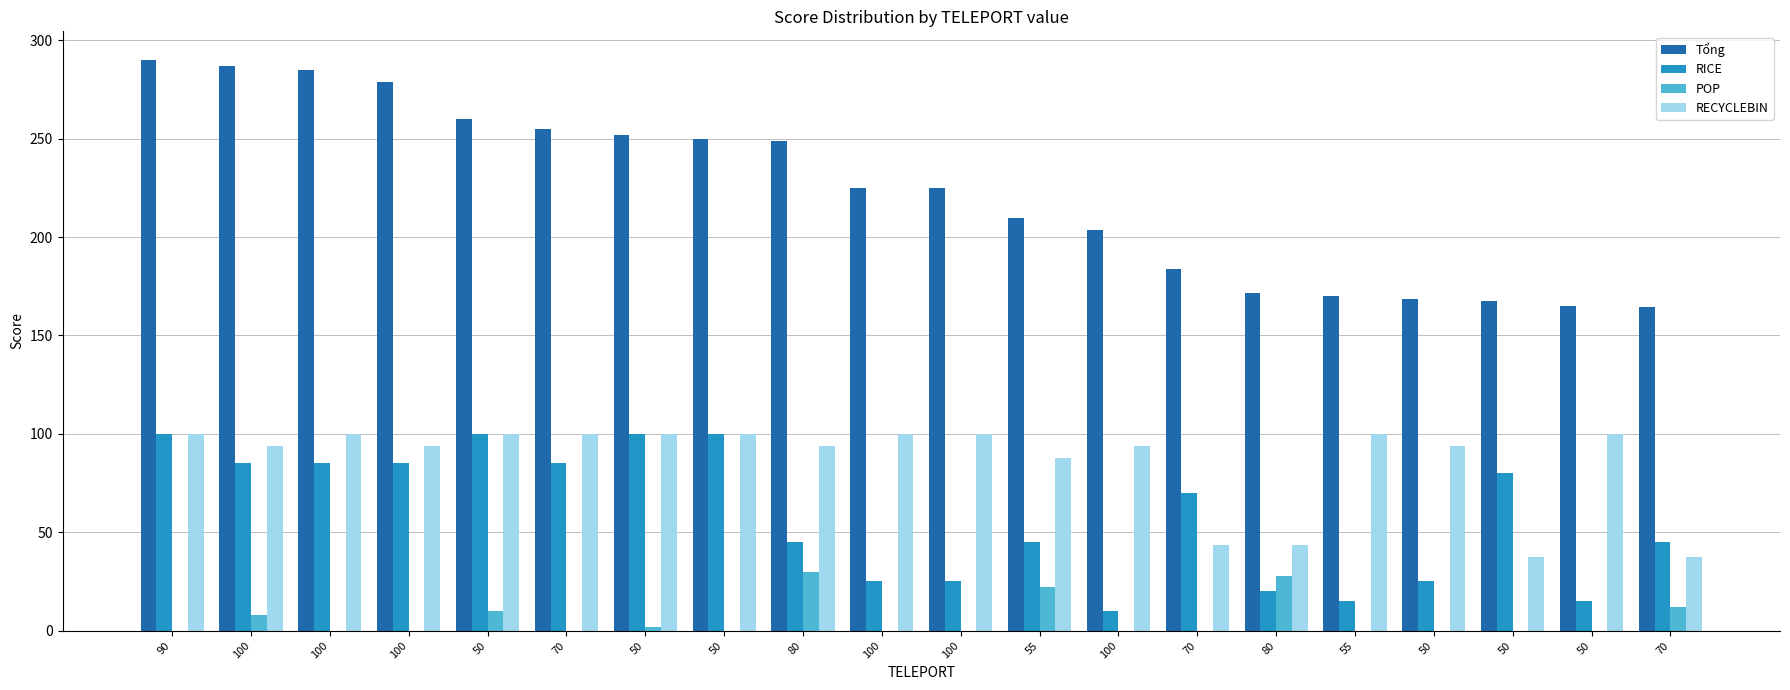

Does the chart contain stacked bars?

No